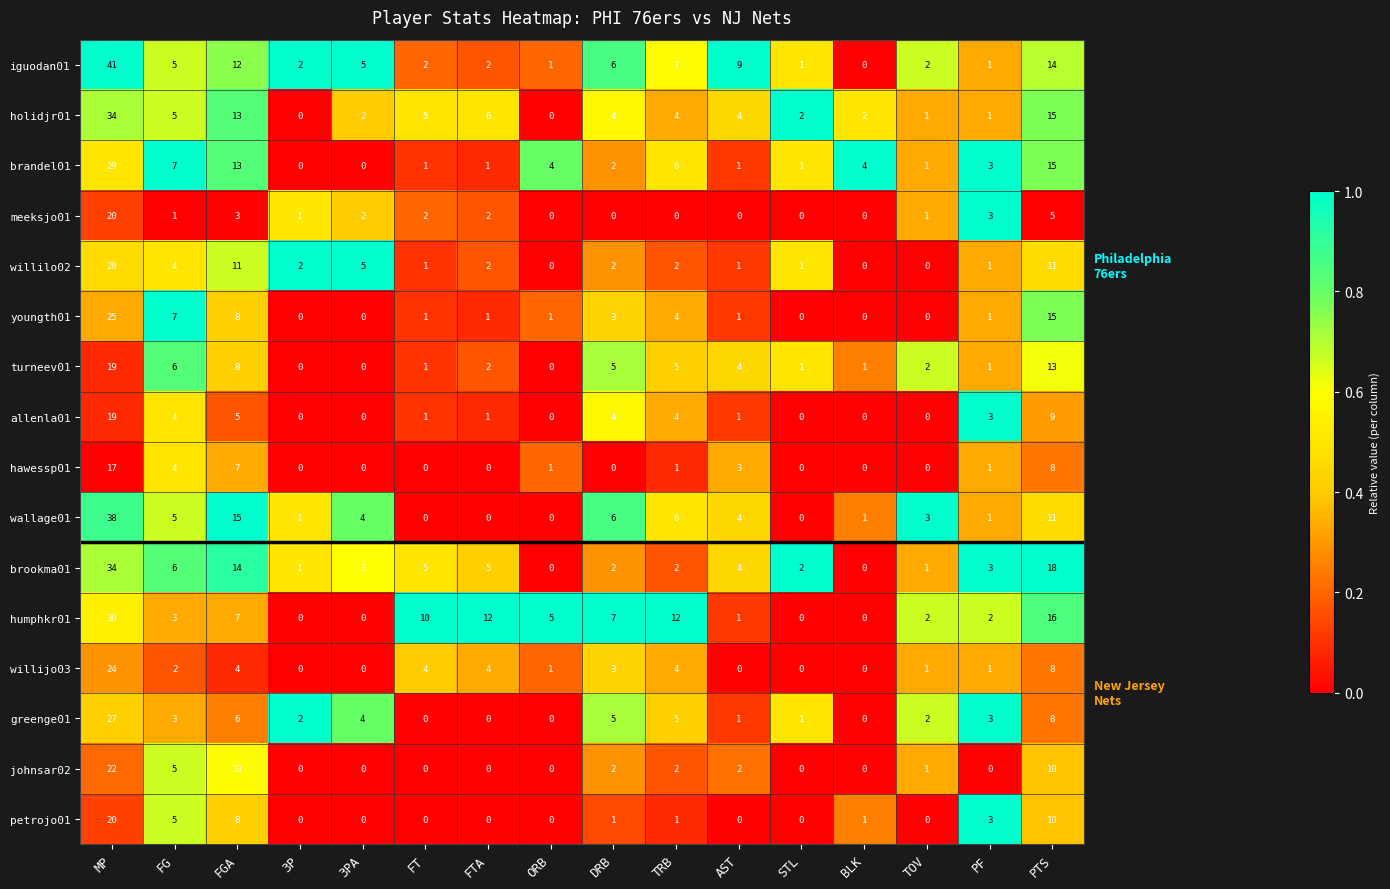

The value of willilo02 at MP is 28. True or false?

True